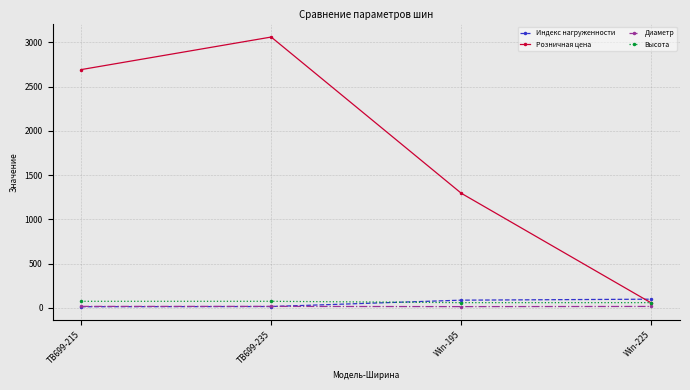

How many intersections are there between Розничная цена and Индекс нагруженности?

1